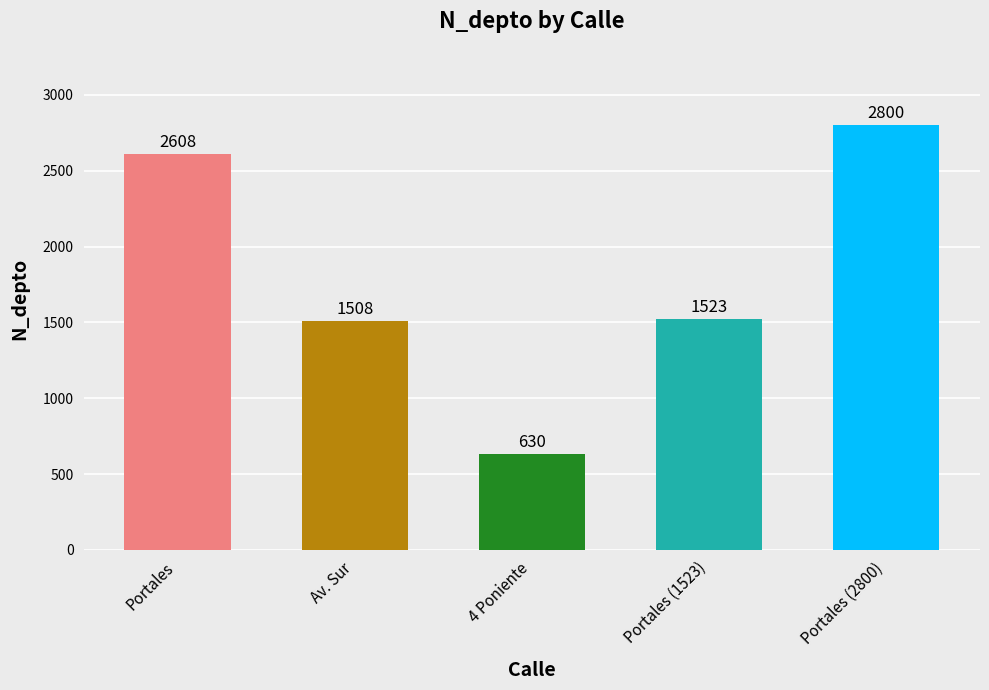

Are the bars grouped side by side (vs. stacked)?

No